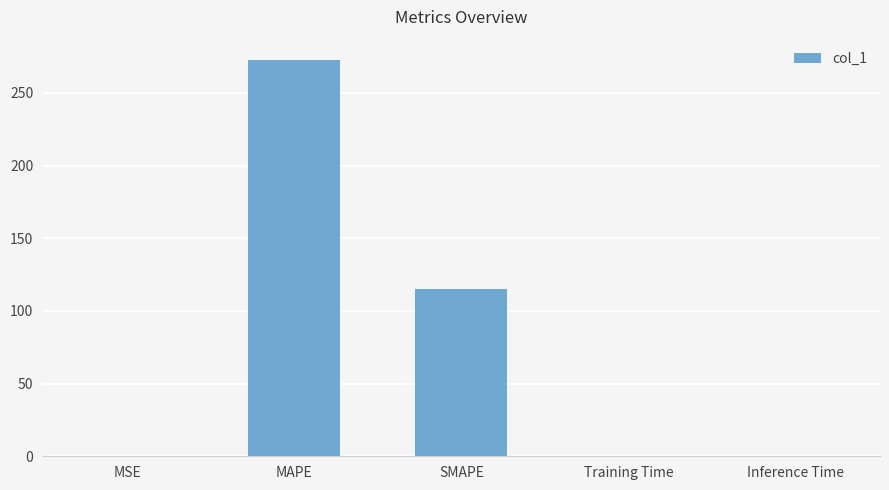

Which category has the highest value across all series?

MAPE